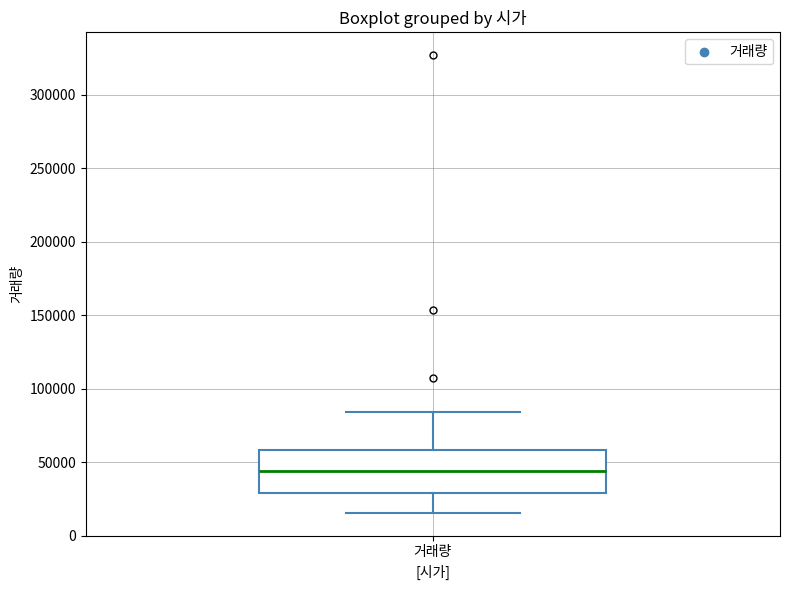

Read this box plot against the y-axis: the position of the median line, the range covered by the box, and the ends of both whiskers. The values are not printed on the chart, so give them approximately, as read against the axis.

median 45000, box 30000 to 60000, whiskers 15000 to 85000